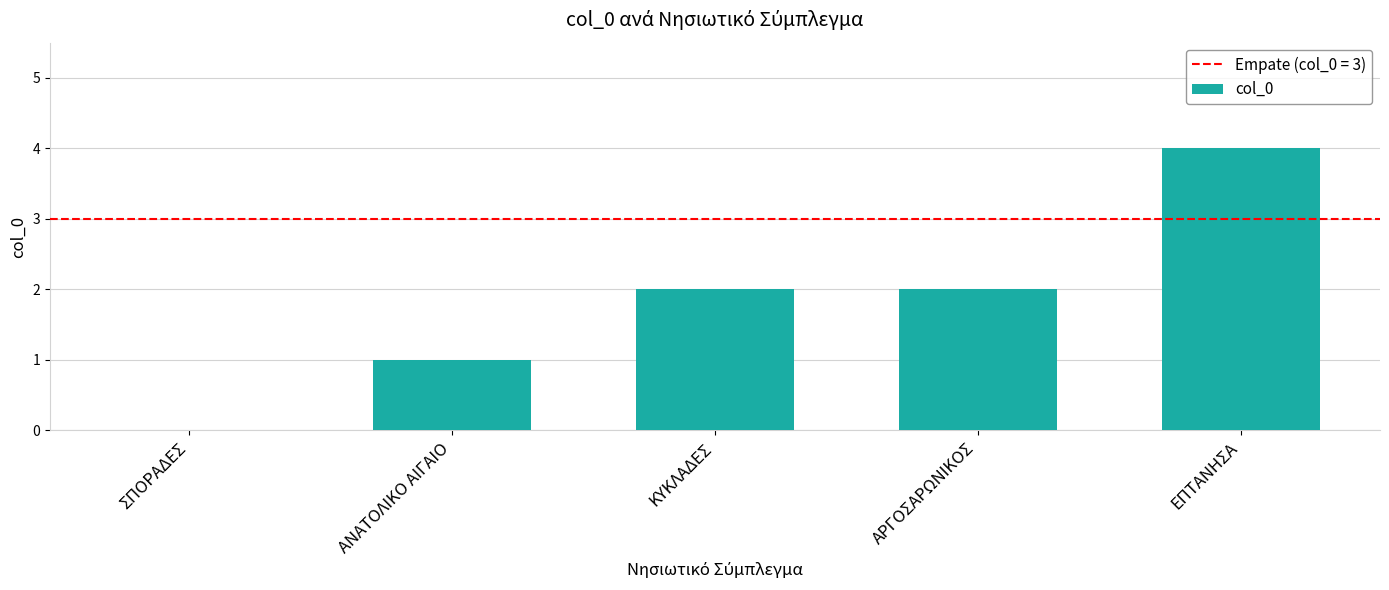

Reading left to right, extract all data points from this chart.

0	1	2	2	4